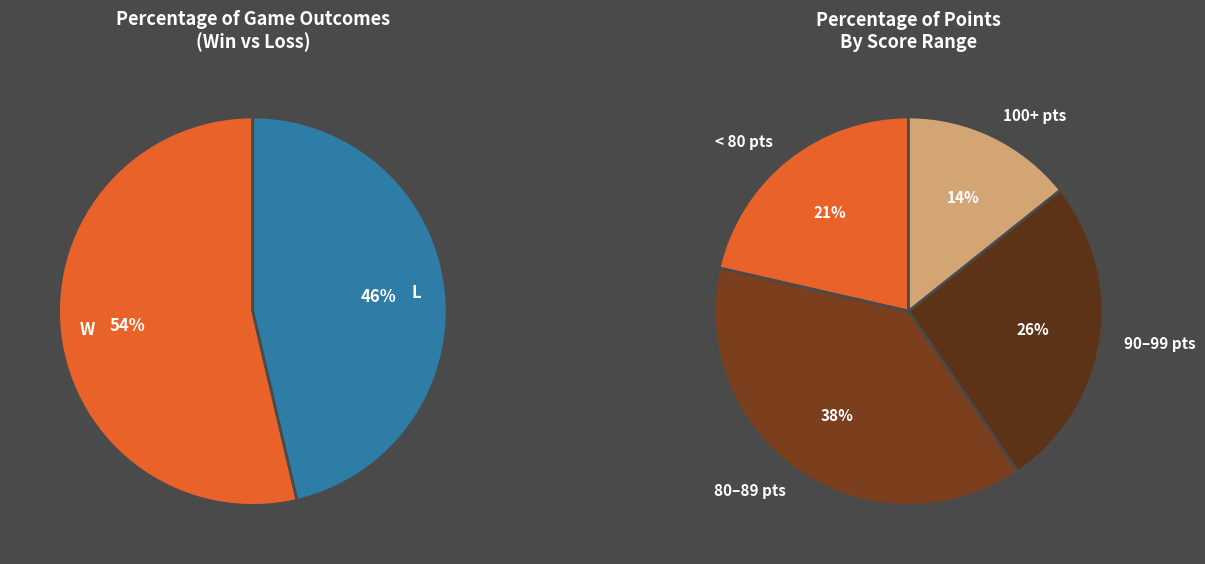

True or false: L accounts for 32% of the total.

False